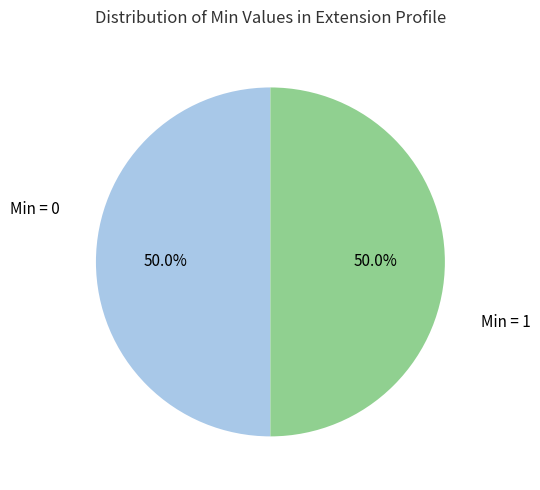

How many slices are in this pie chart?

2